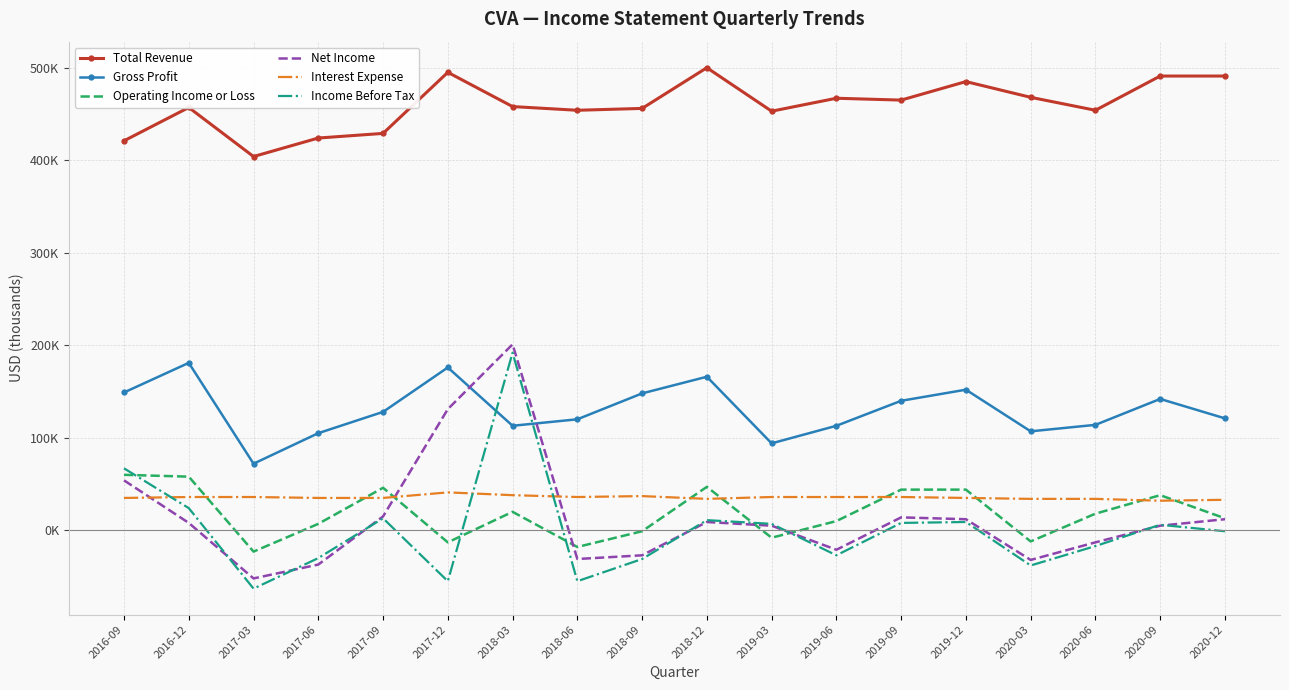

What are all the series names shown in the legend?

Total Revenue, Gross Profit, Operating Income or Loss, Net Income, Interest Expense, Income Before Tax